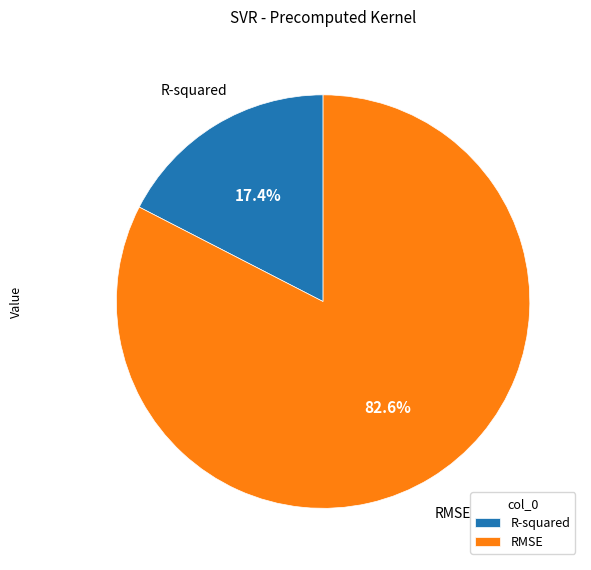

To the nearest percent, what is the average slice percentage?

50%